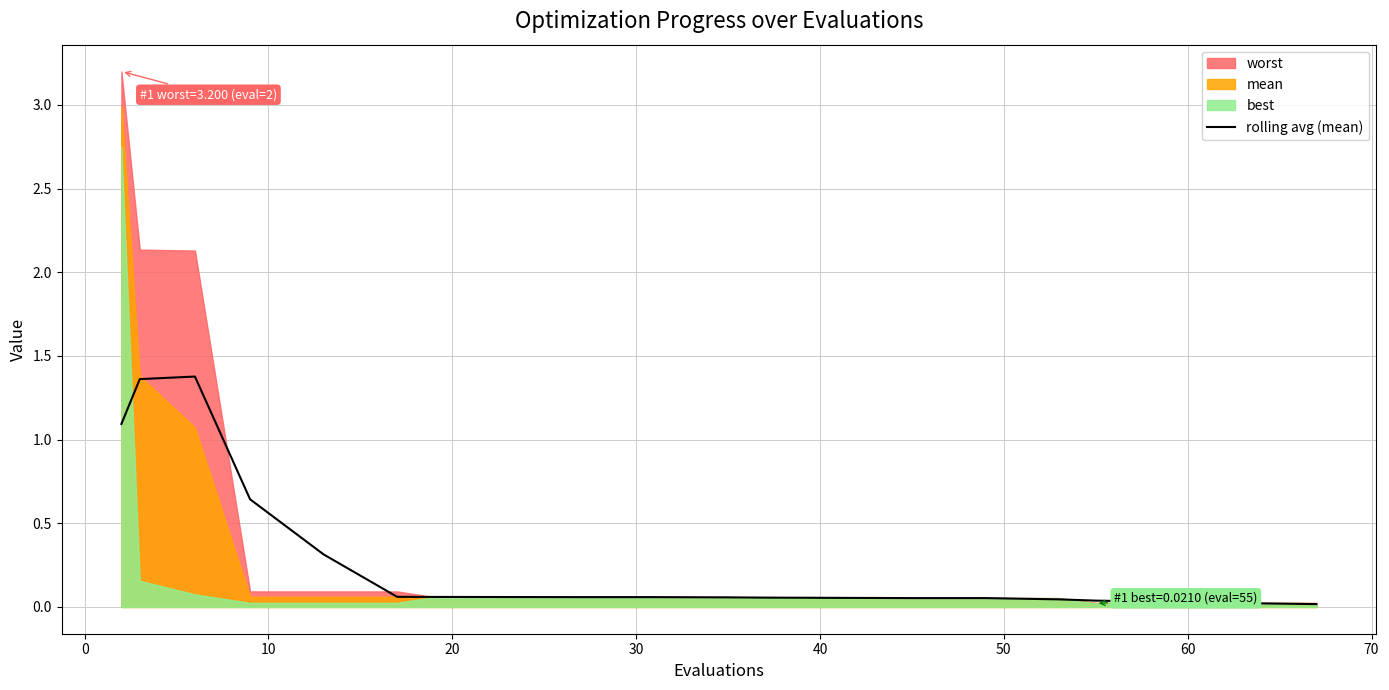

The chart shows a value of 0.0 at 16. True or false?

False